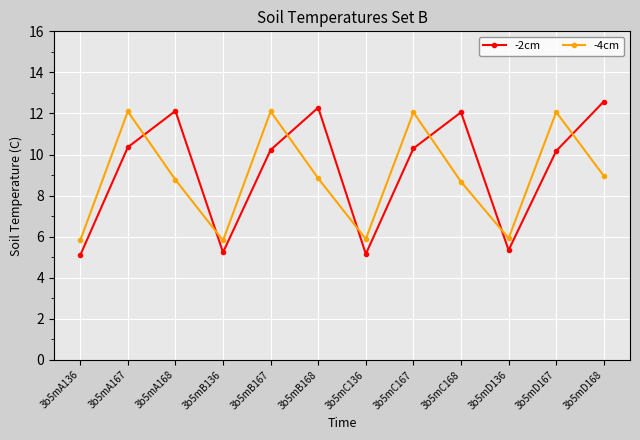

What is the difference between the maximum and minimum values in the -2cm series?

7.5